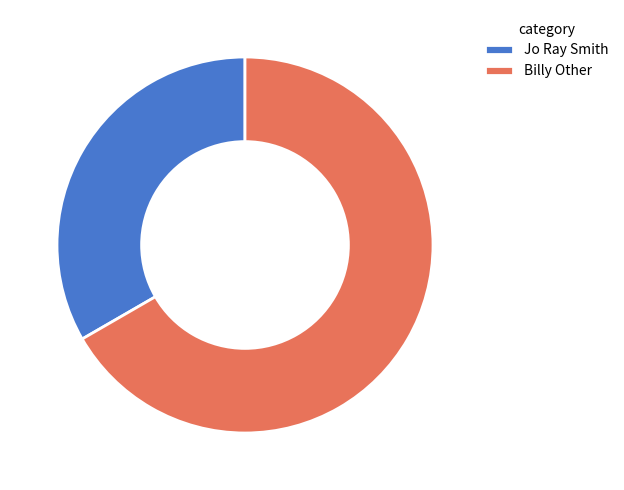

Which has a higher value, Jo Ray Smith or Billy Other?

Billy Other